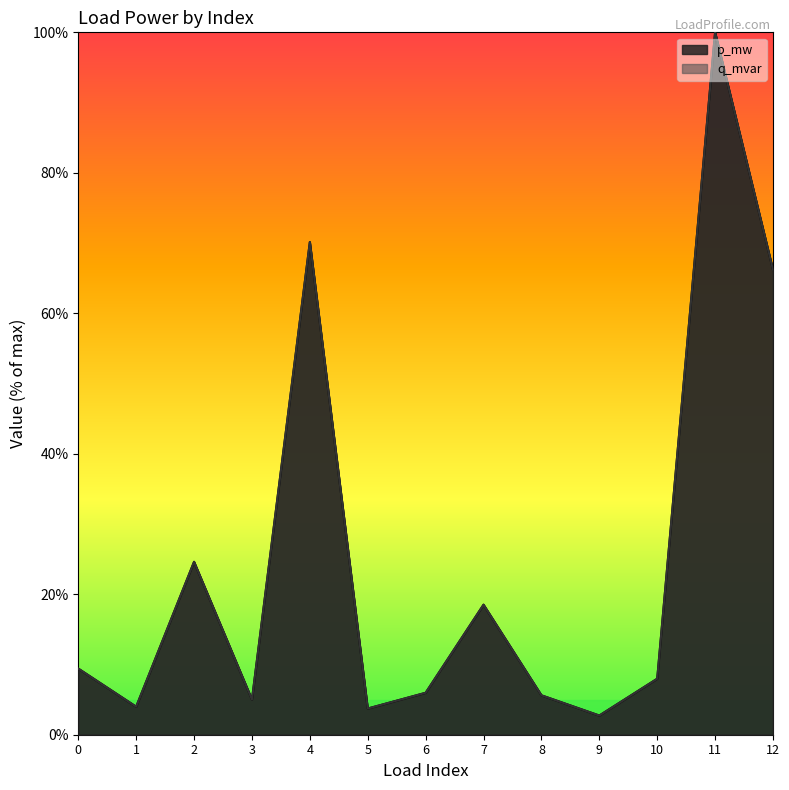

What is the value of the p_mw point at the 13th from the left?

66.2